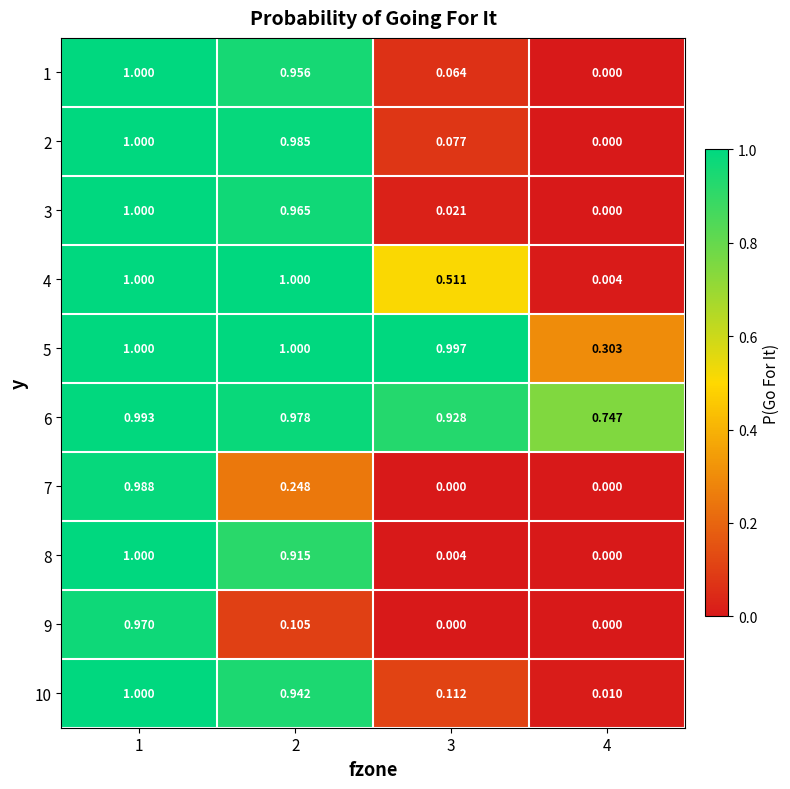

Is the value of 8 at 4 greater than the value of 10 at 1?

No